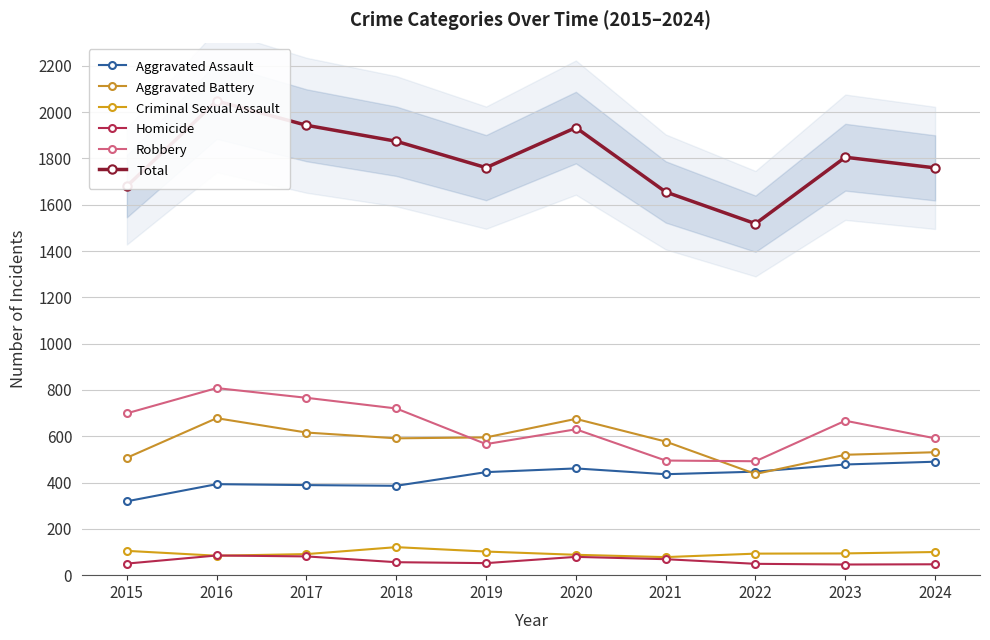

How many values in the Robbery series are below 667?

5